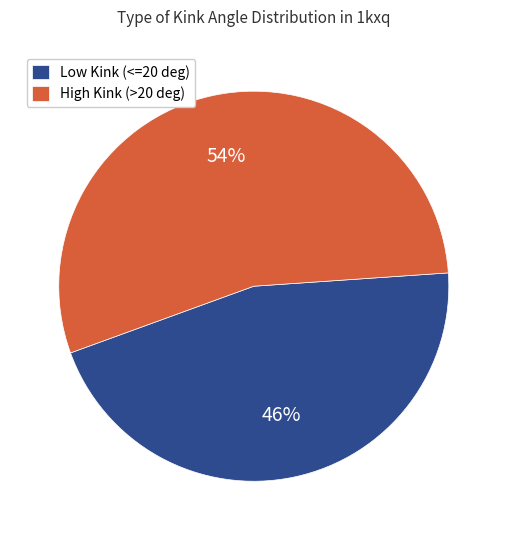

What percentage is the Low Kink (<=20 deg) slice, to the nearest percent?

46%